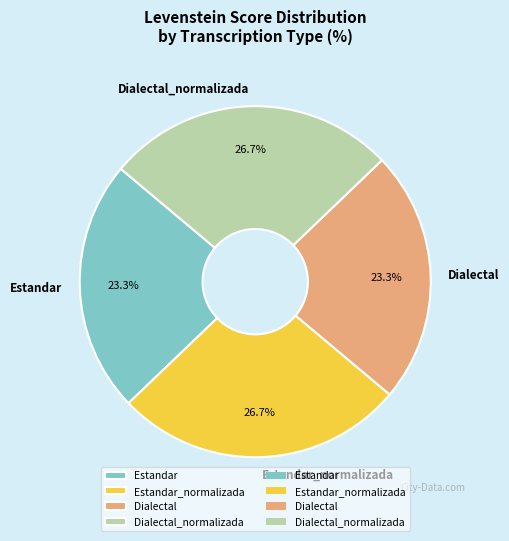

To the nearest percent, what percentage of the pie is Dialectal?

23%